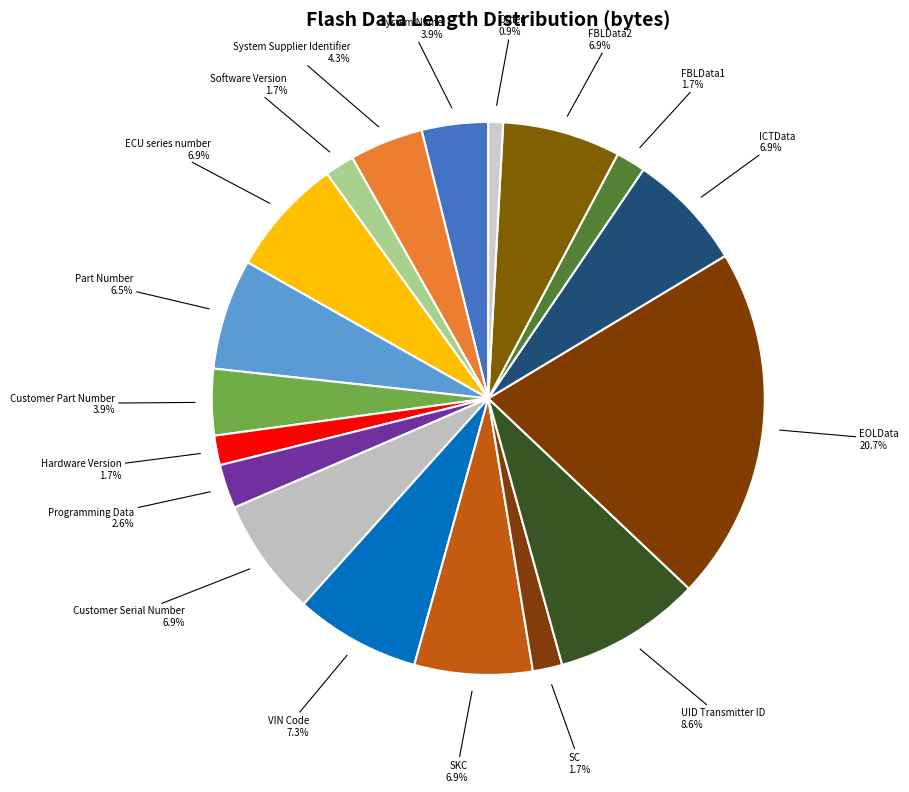

What is the smallest slice in the pie chart?

Other